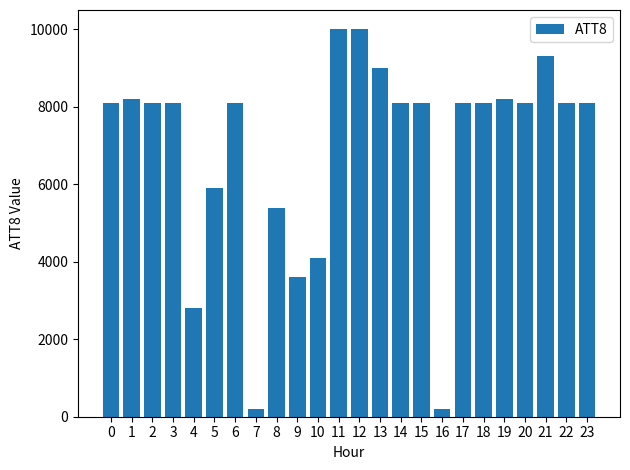

The value at 17 is 8100. True or false?

True